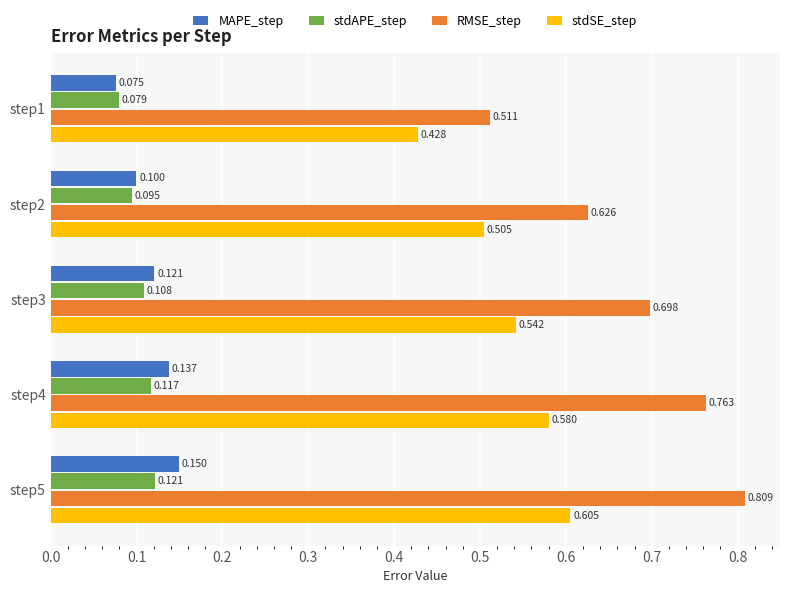

Rank the series at step5 from lowest to highest value.

stdAPE_step, MAPE_step, stdSE_step, RMSE_step